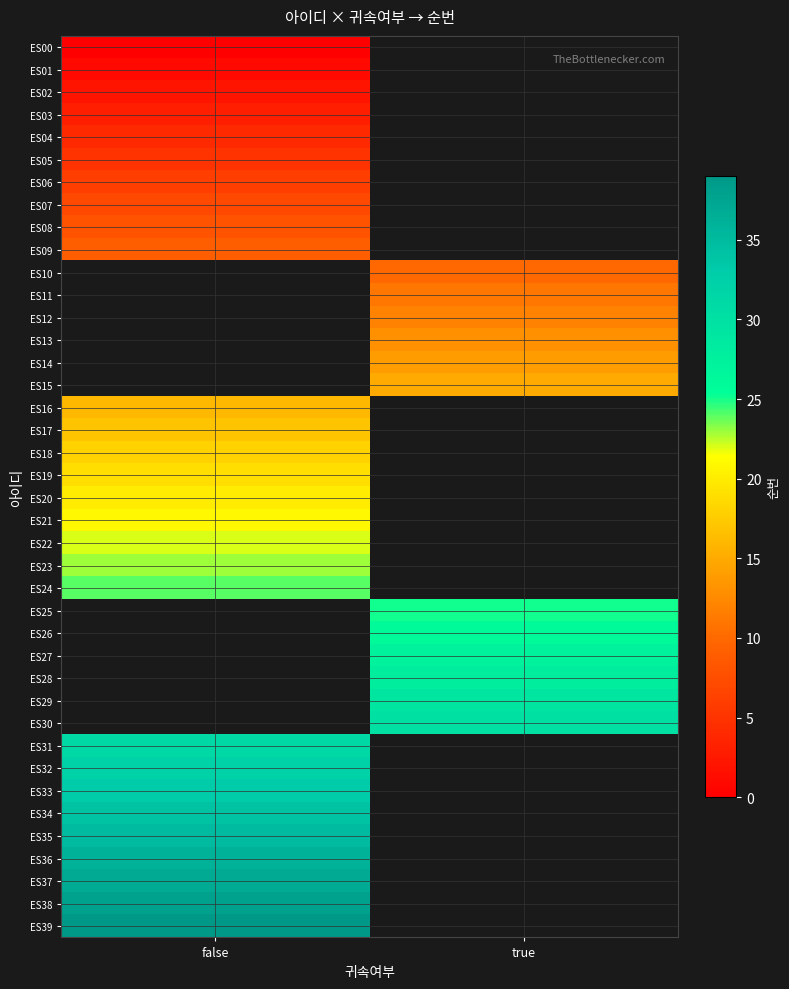

The ES09 series shows 9.0 at false. True or false?

True